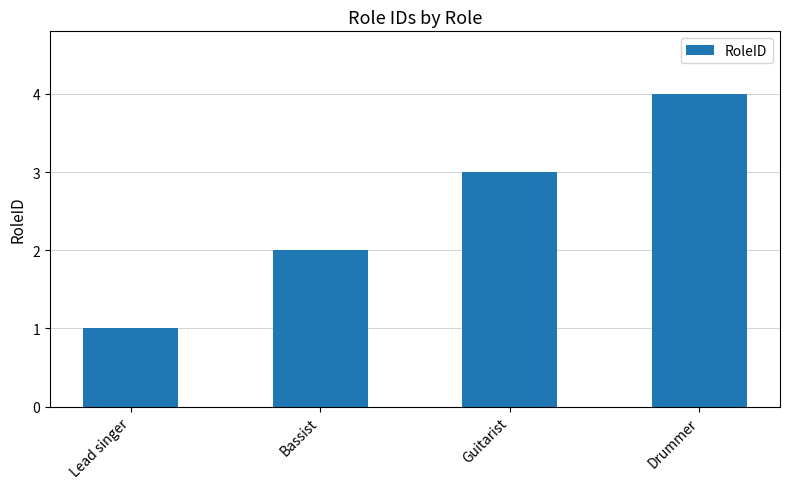

What is the value of the 2nd bar from the left?

2